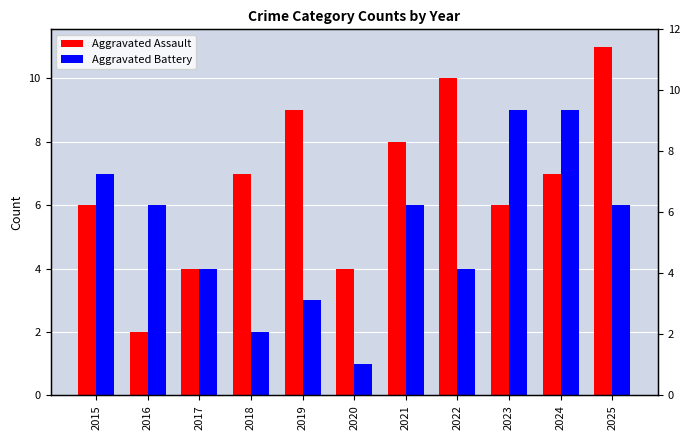

What is the difference between the maximum and second lowest values in the Aggravated Assault series?

7